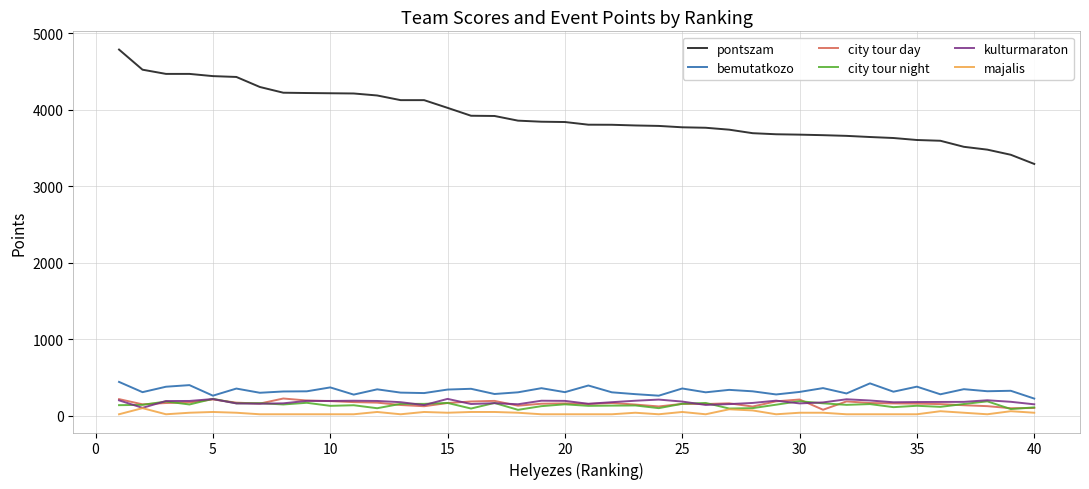

What is the highest value of the kulturmaraton series?

221